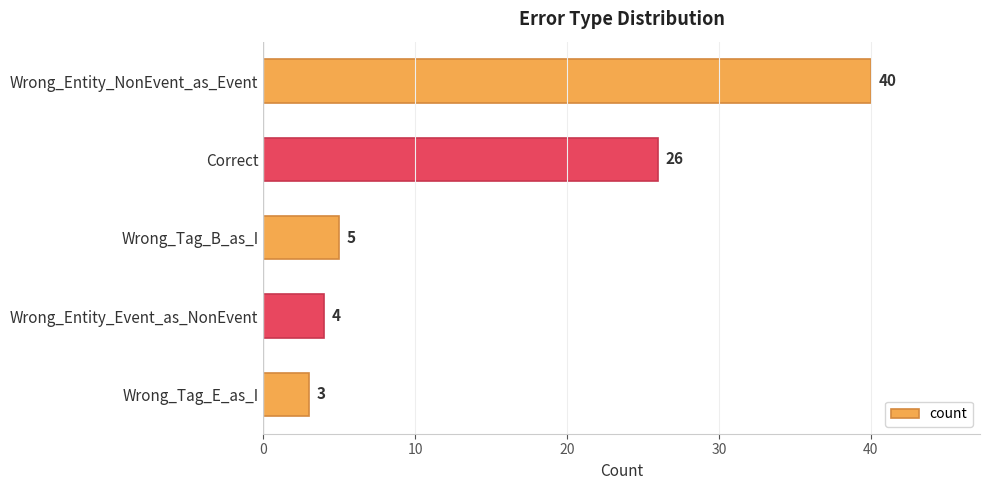

True or false: the data shows 6 at Wrong_Entity_Event_as_NonEvent.

False